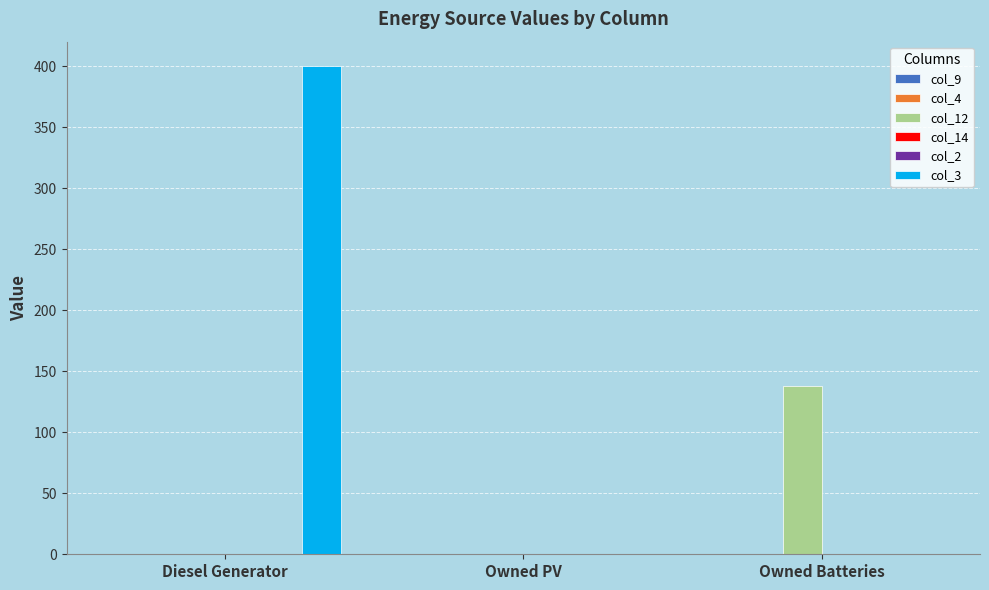

How many positive values does the col_3 series have?

1